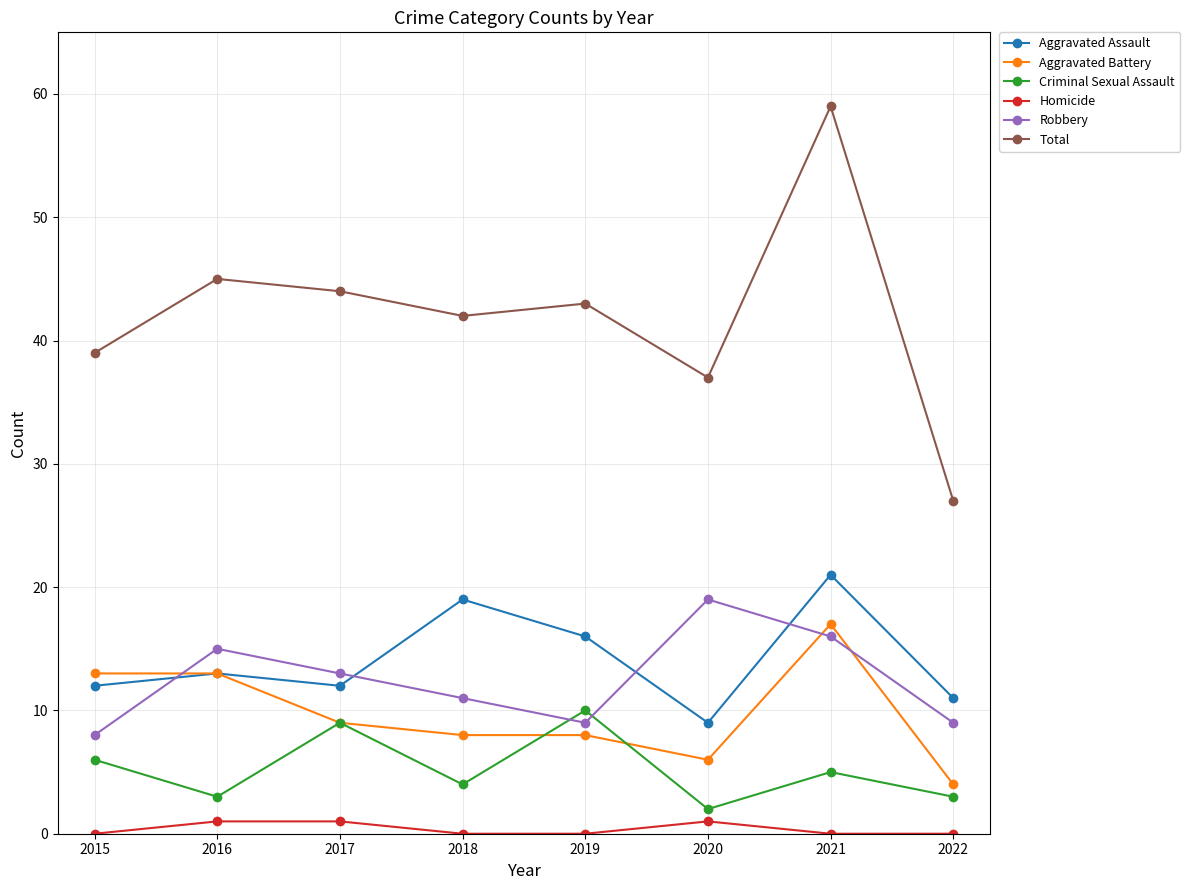

The value of Aggravated Battery at 2020 is 6. True or false?

True